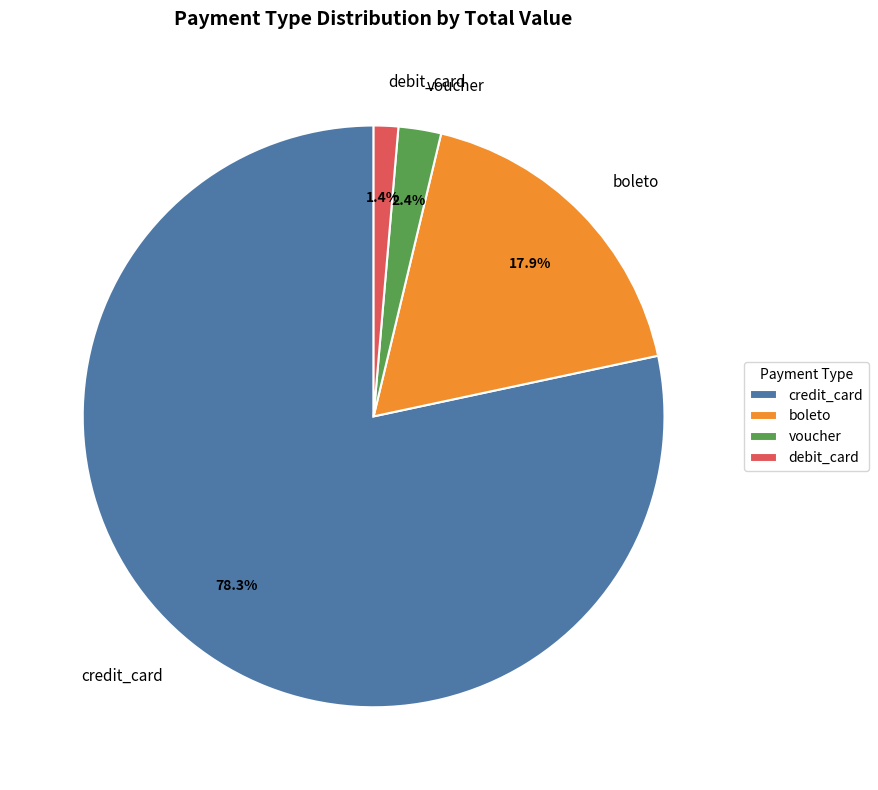

Rank the categories by value from highest to lowest.

credit_card, boleto, voucher, debit_card